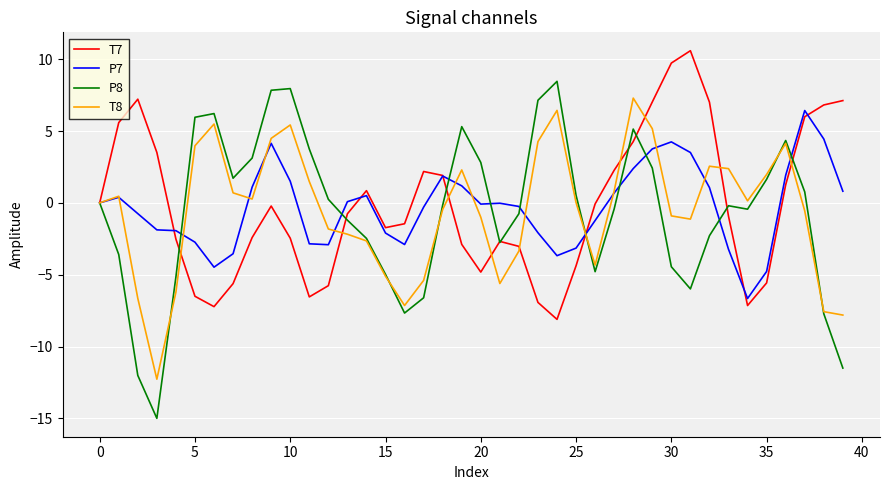

Which series has the widest spread of values?

P8